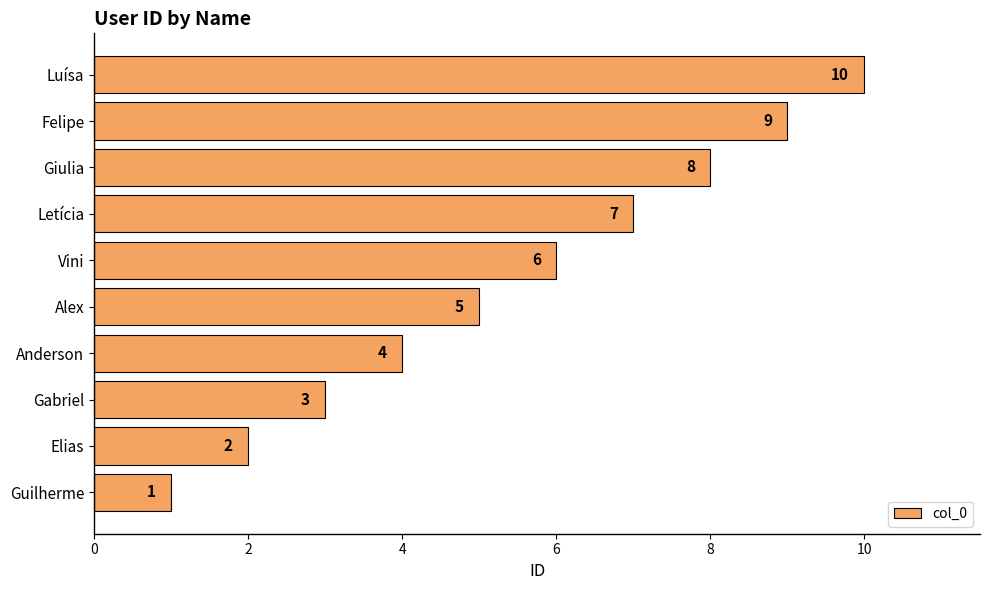

How many values are between 3 and 8?

6